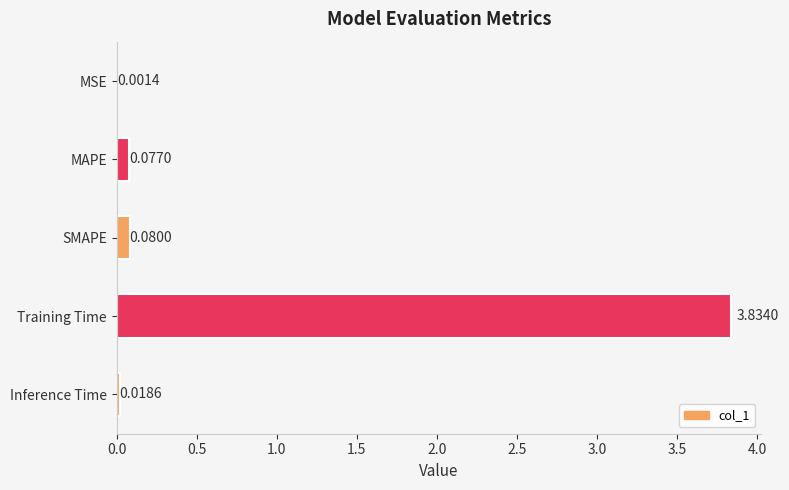

At which category does the chart reach its peak across all series?

Training Time